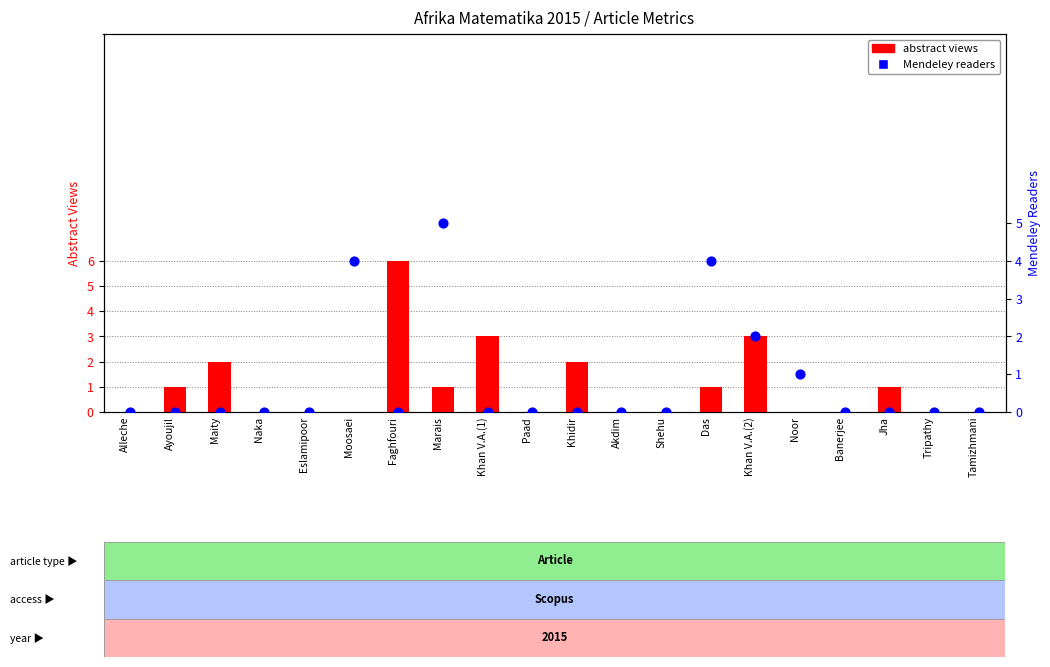

Is the value of abstract views at Das greater than the value of Mendeley readers at Shehu?

Yes